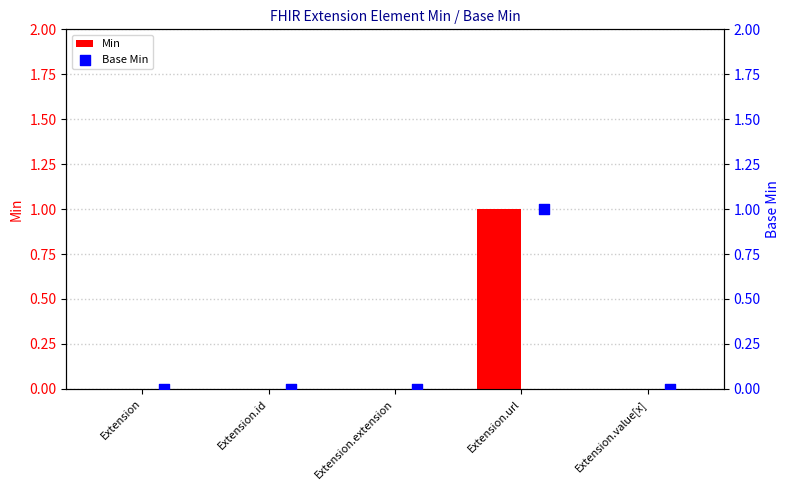

What are all the series names shown in the legend?

Min, Base Min